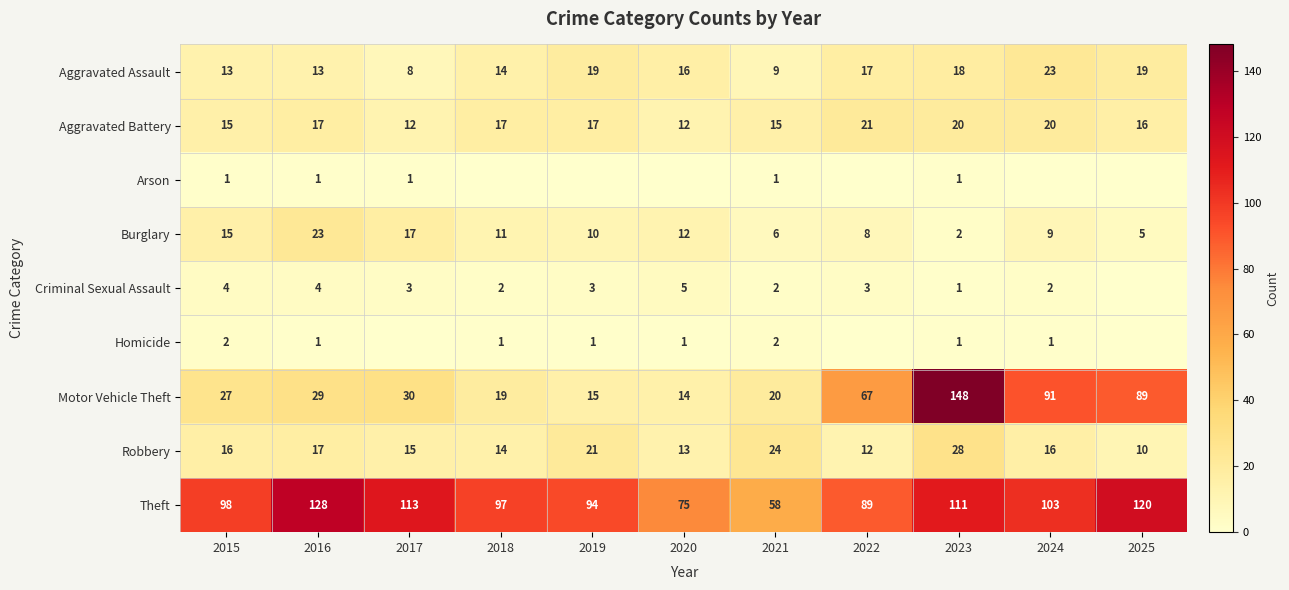

The Arson series shows 1 at 2016. True or false?

True